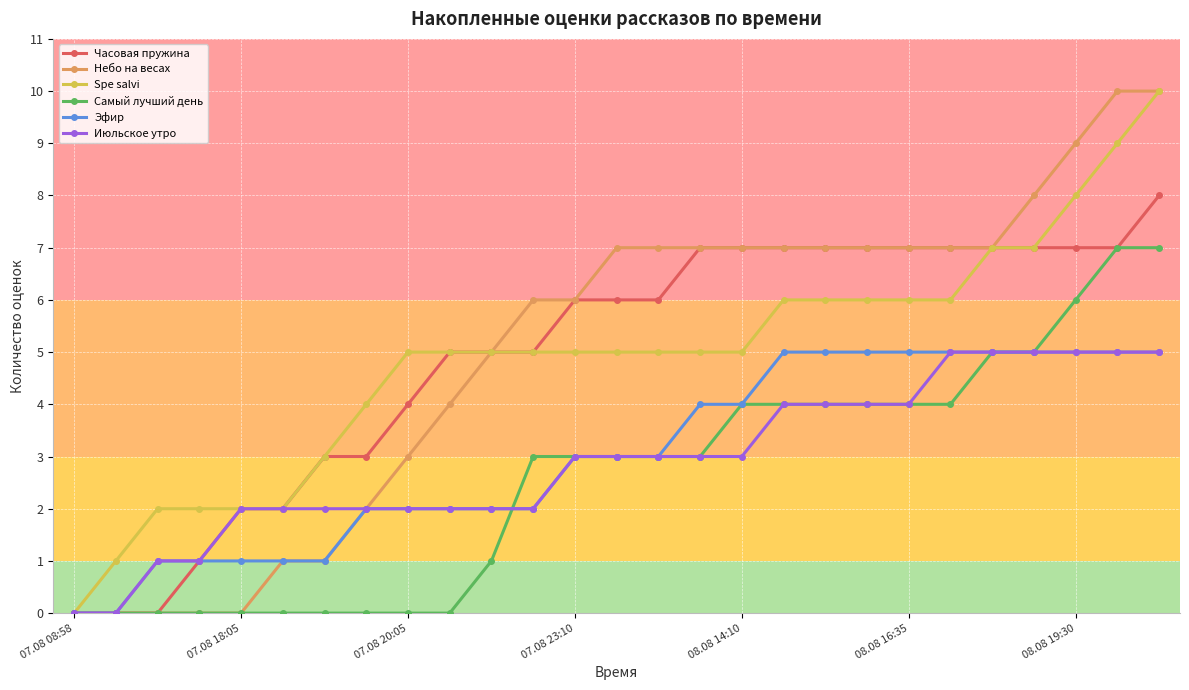

What is the highest value of the Самый лучший день series?

7